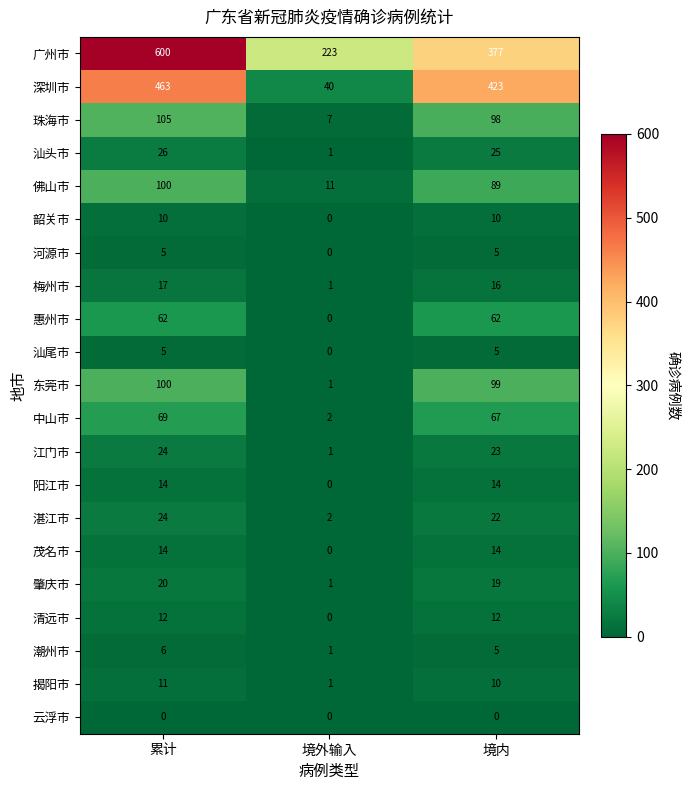

What is the sum of the 佛山市 values at 境外输入 and 累计?

111